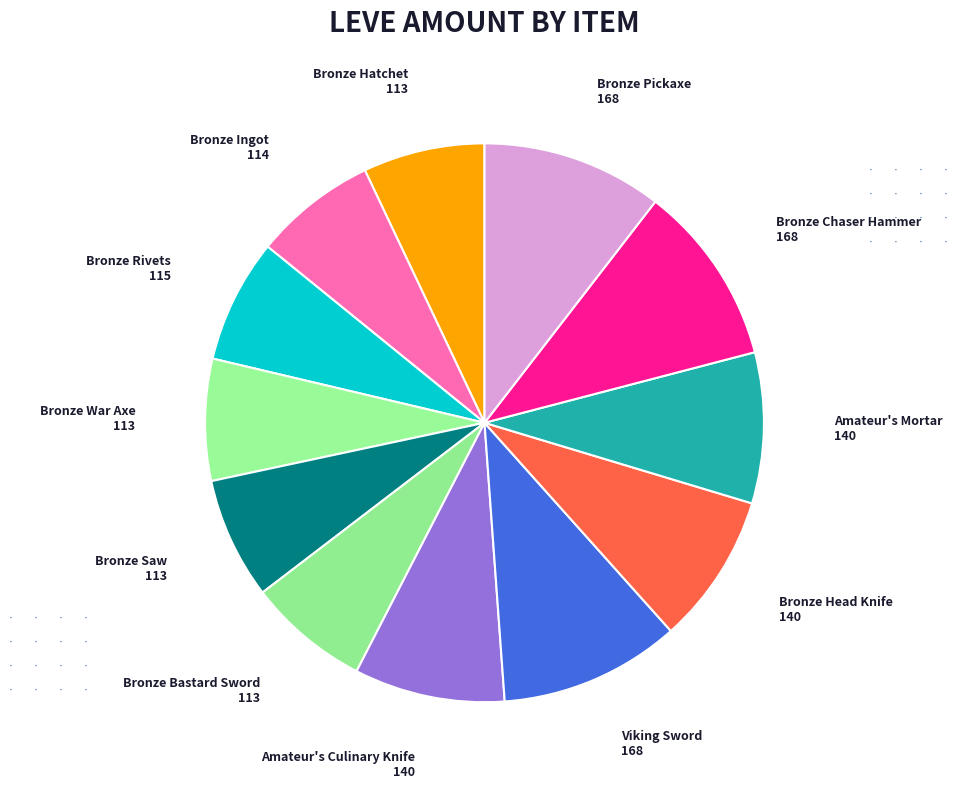

Is Viking Sword the majority of the pie?

No